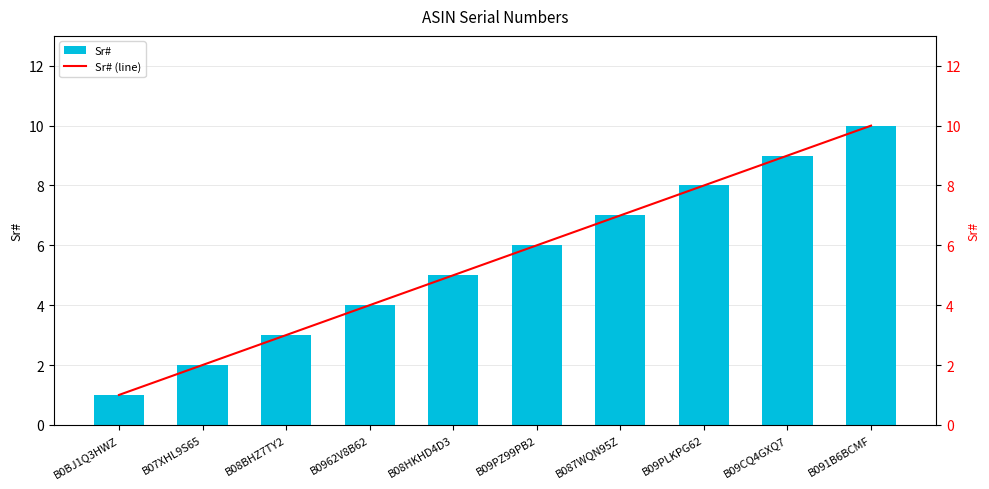

Rank the series by their maximum value, from highest to lowest.

Sr#, Sr# (line)